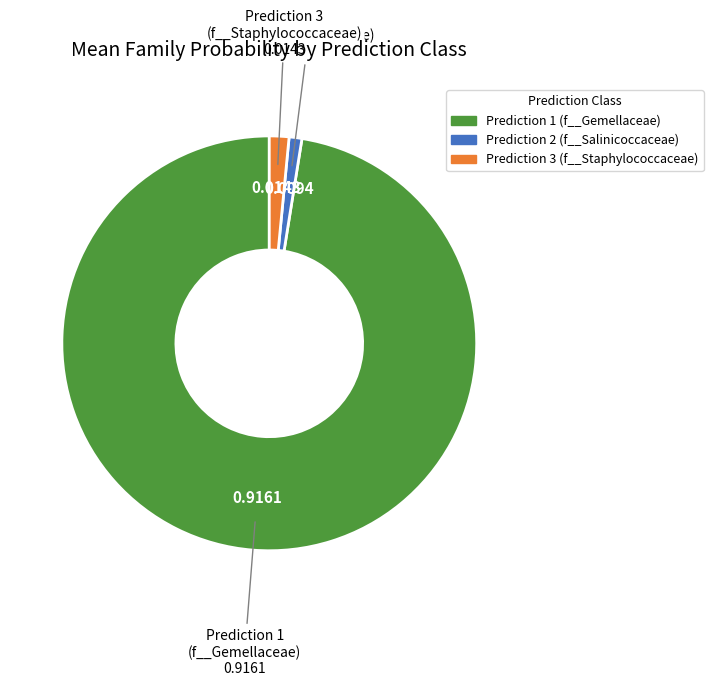

Between Prediction 1 (f__Gemellaceae) and Prediction 2 (f__Salinicoccaceae), which is larger?

Prediction 1 (f__Gemellaceae)